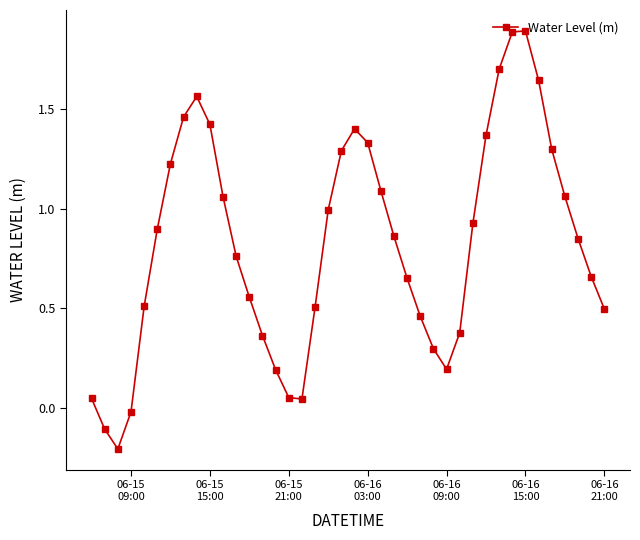

What is the sum of all values?

33.1